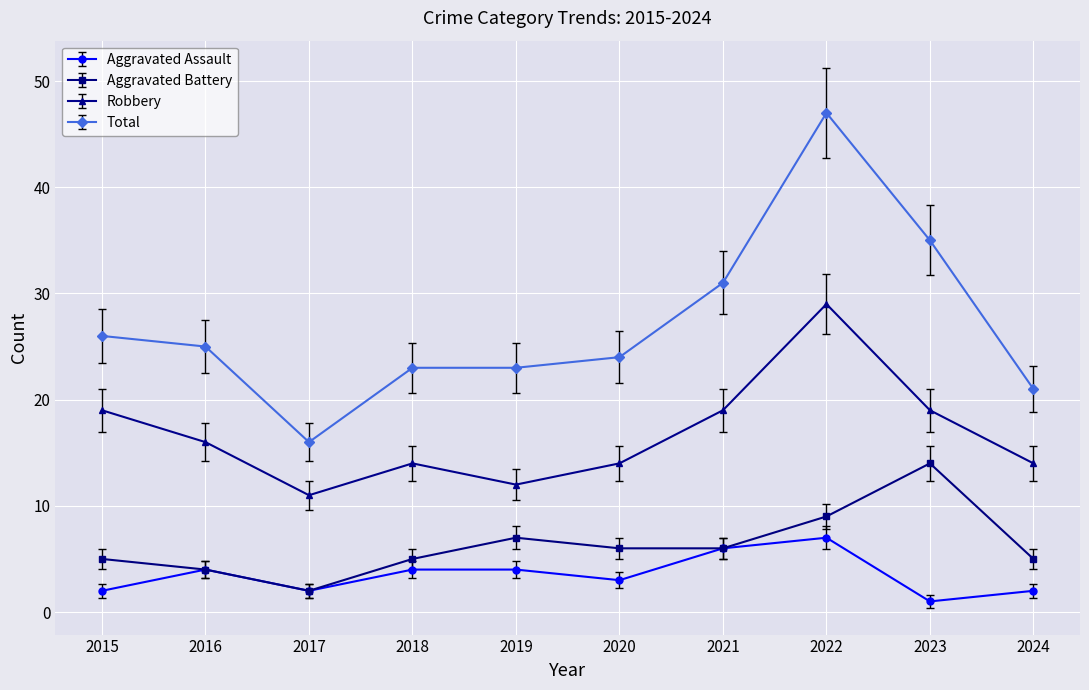

What is the maximum value shown in the chart?

47